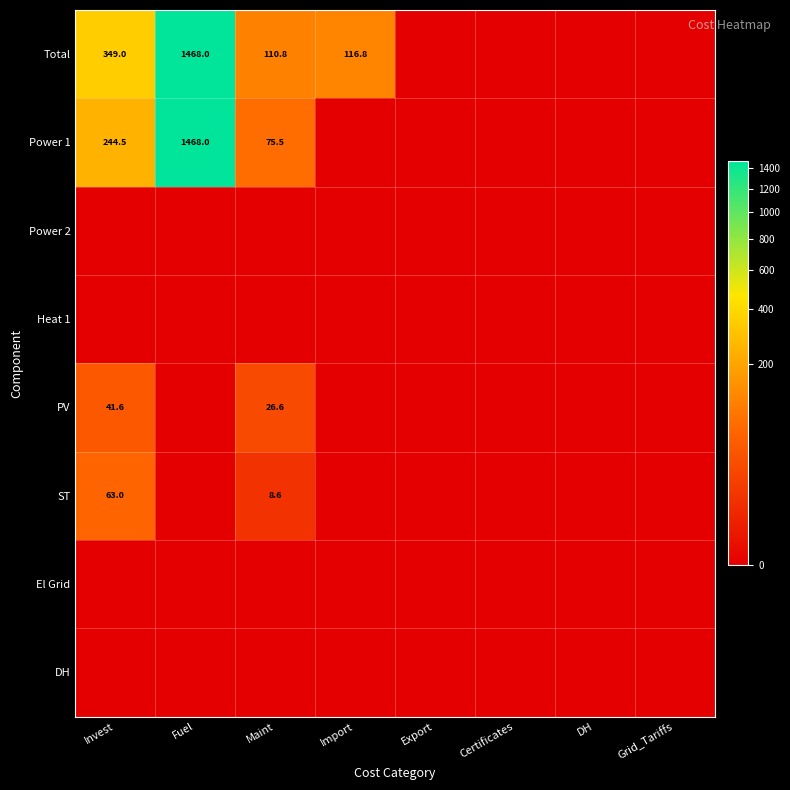

True or false: Total has a value of 174.7 at Import.

False